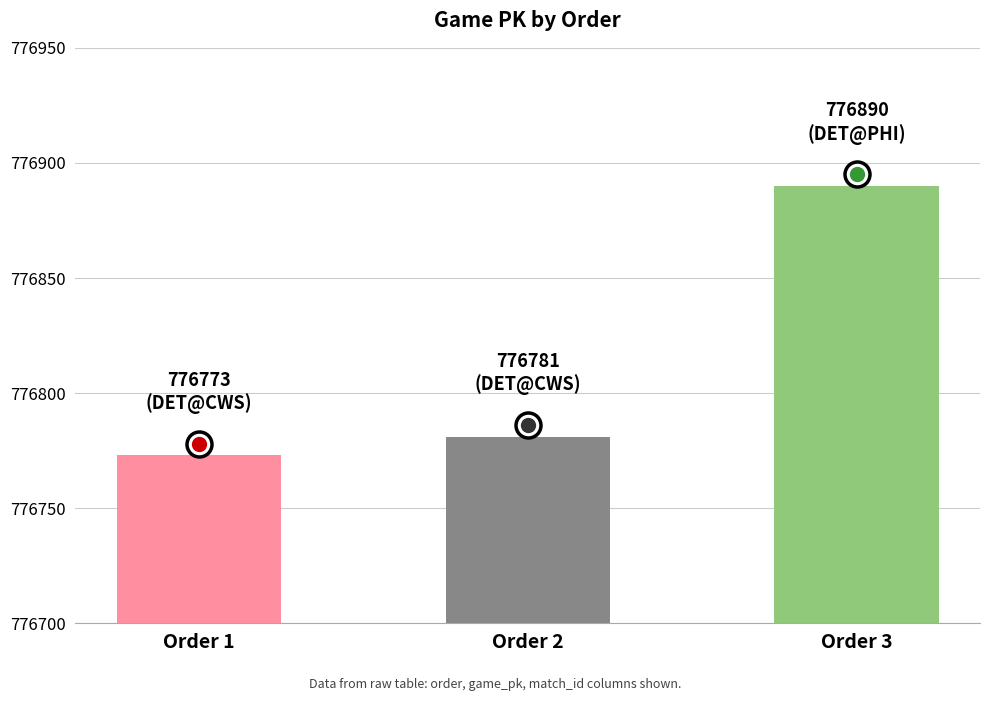

Is it true that the value at Order 2 is 776781?

True